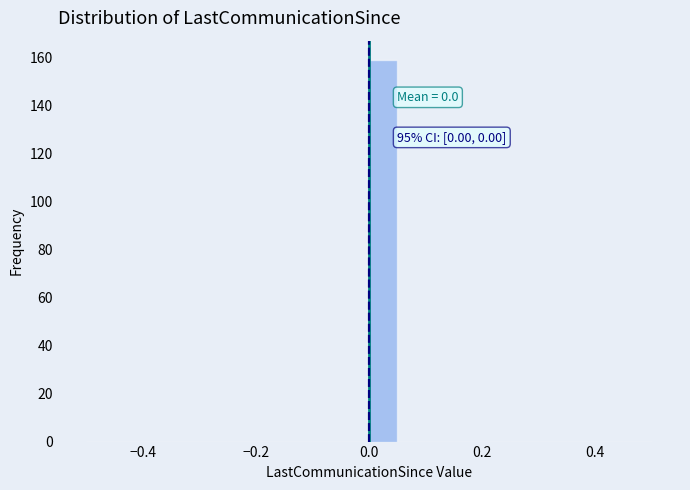

Around what value on the x-axis is the tallest bar? Give the approximate position of its centre, as read against the axis.

0.02